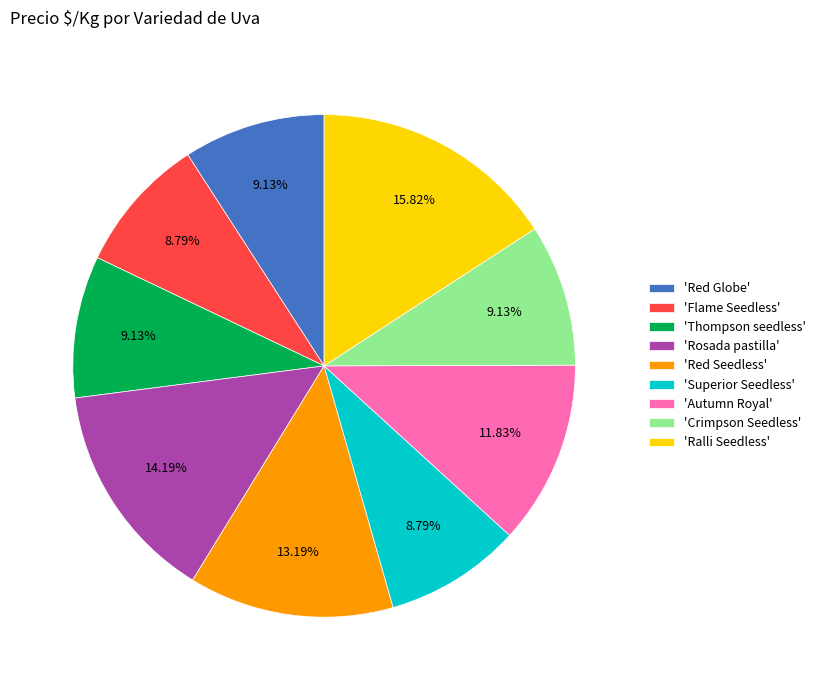

Which category has the biggest portion of the pie?

'Ralli Seedless'